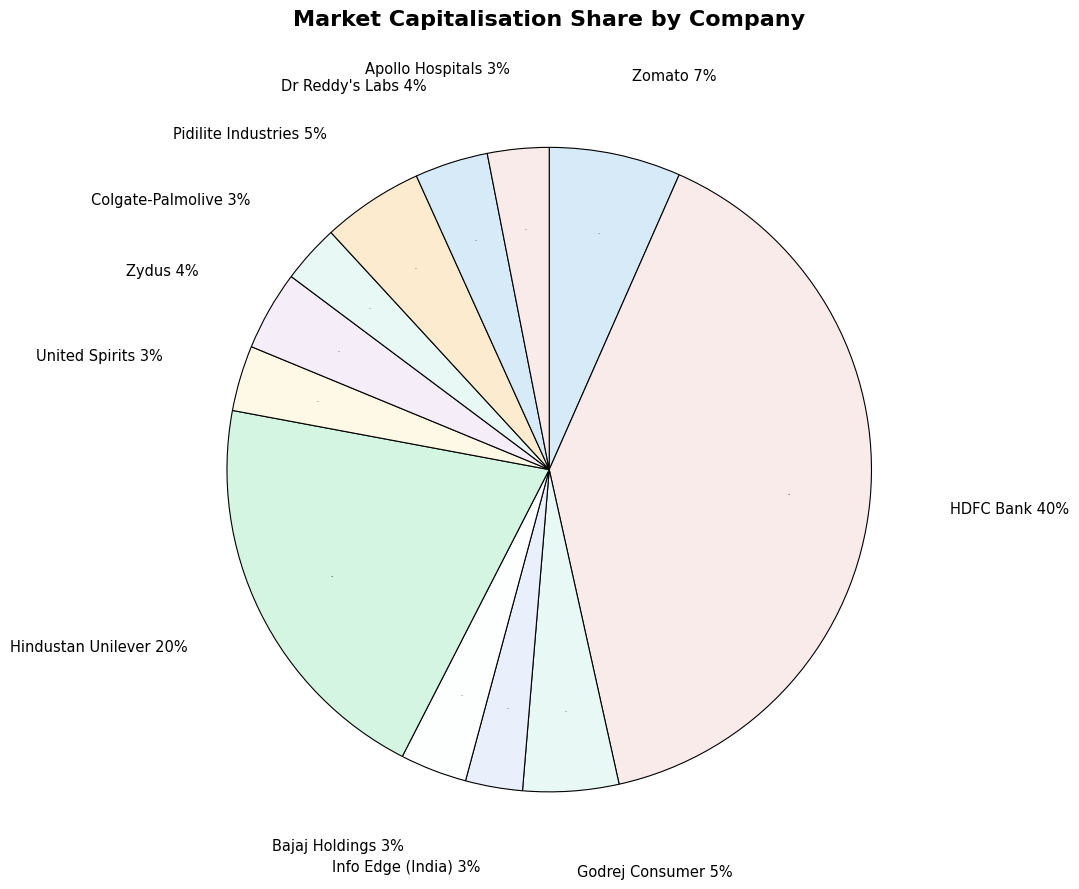

Combined, what portion of the pie is HDFC Bank and Bajaj Holdings?

43.3%